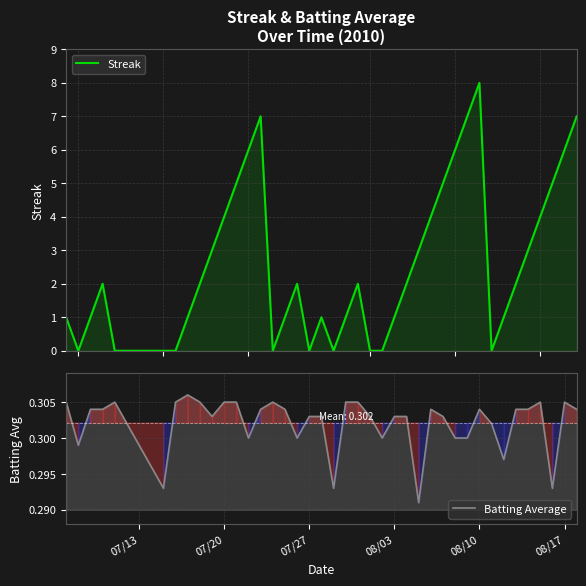

How many intersections are there between Streak and Batting Average?

14